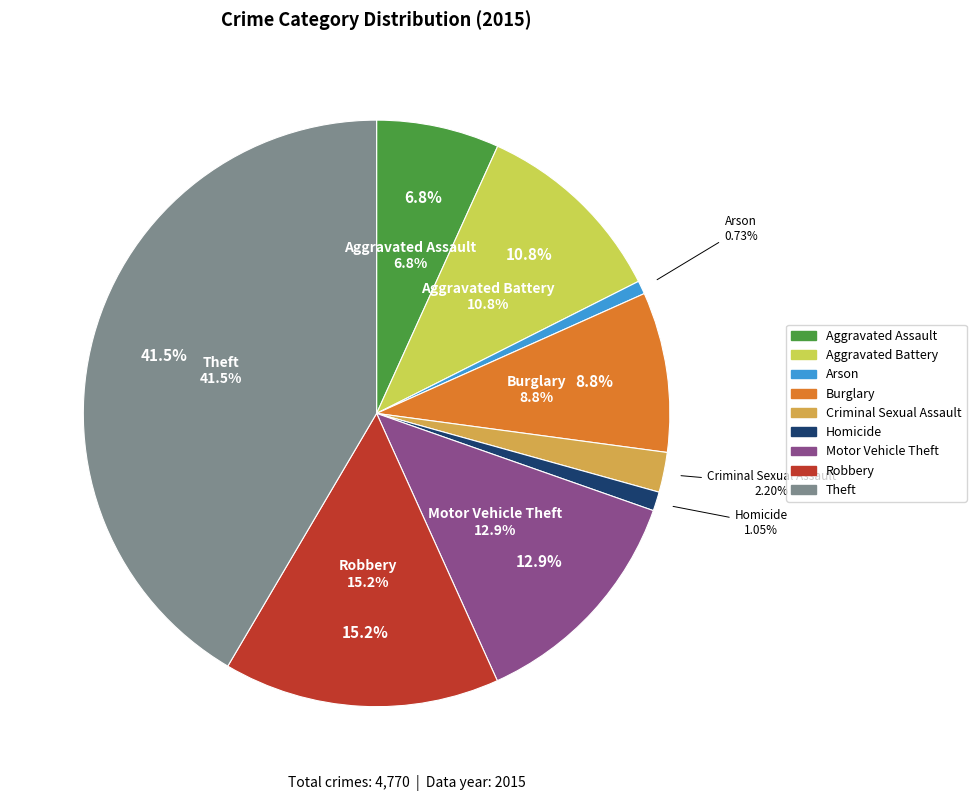

Does Burglary account for over 50% of the chart?

No